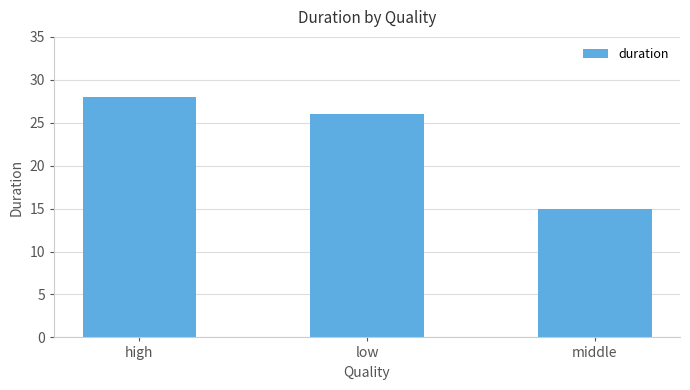

How many bars are there in total?

3